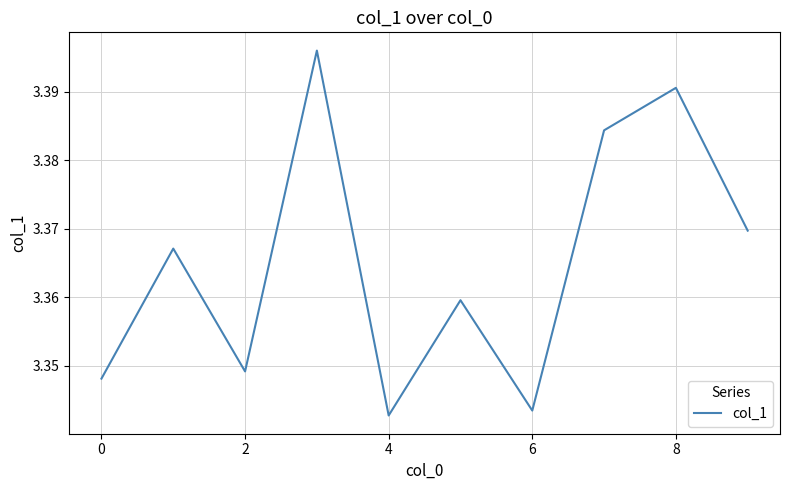

How many values are between 3 and 4?

10